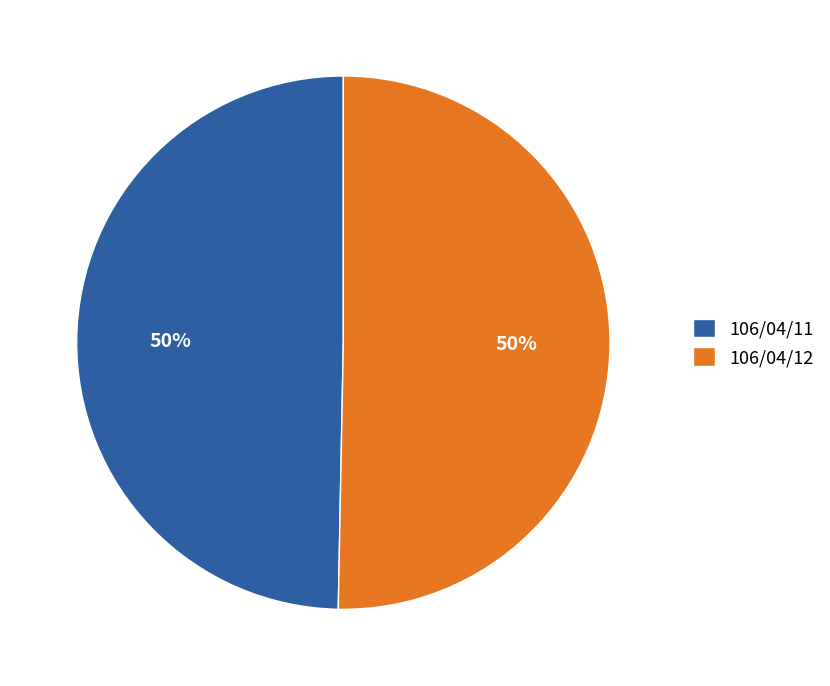

How many segments does this pie chart have?

2